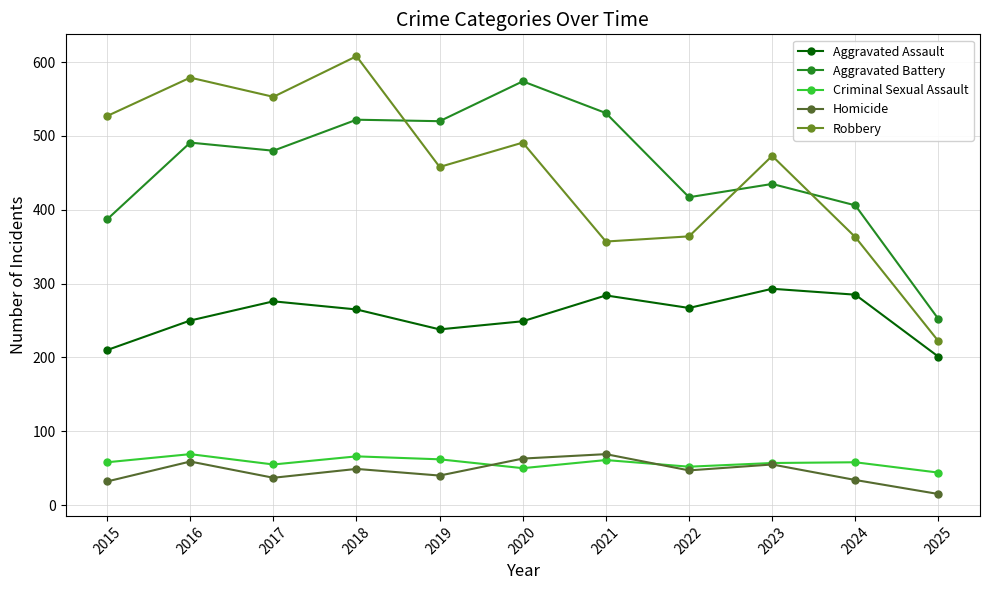

The value of Aggravated Battery at 2015 is 598. True or false?

False